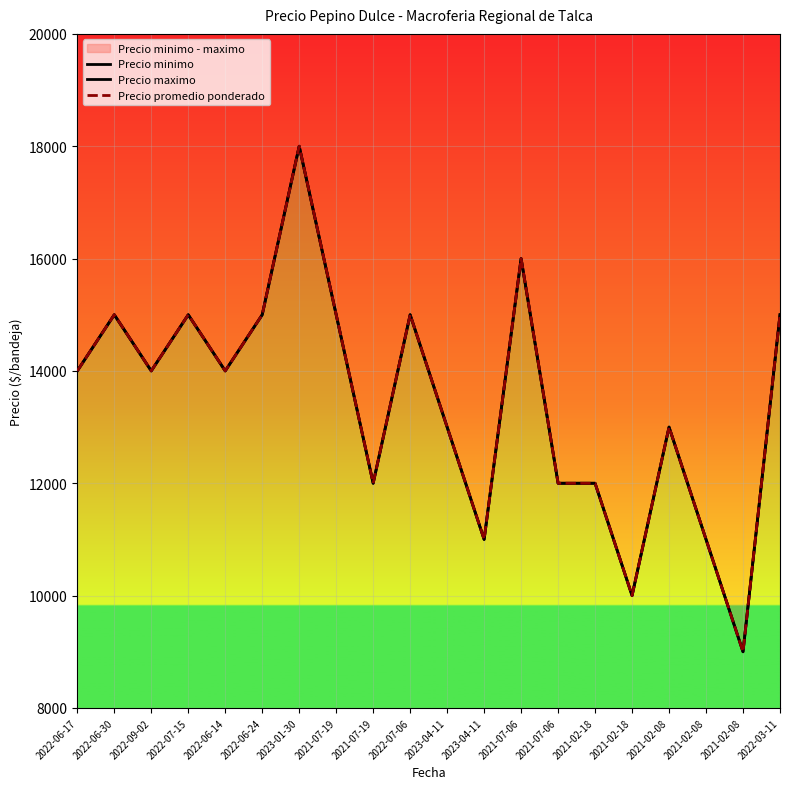

List the labels in order of Precio promedio ponderado value, largest first.

2023-01-30, 2021-07-06, 2022-06-30, 2022-07-15, 2022-06-24, 2021-07-19, 2022-07-06, 2022-03-11, 2022-06-17, 2022-09-02, 2022-06-14, 2023-04-11, 2021-02-08, 2021-07-19, 2021-07-06, 2021-02-18, 2023-04-11, 2021-02-08, 2021-02-18, 2021-02-08